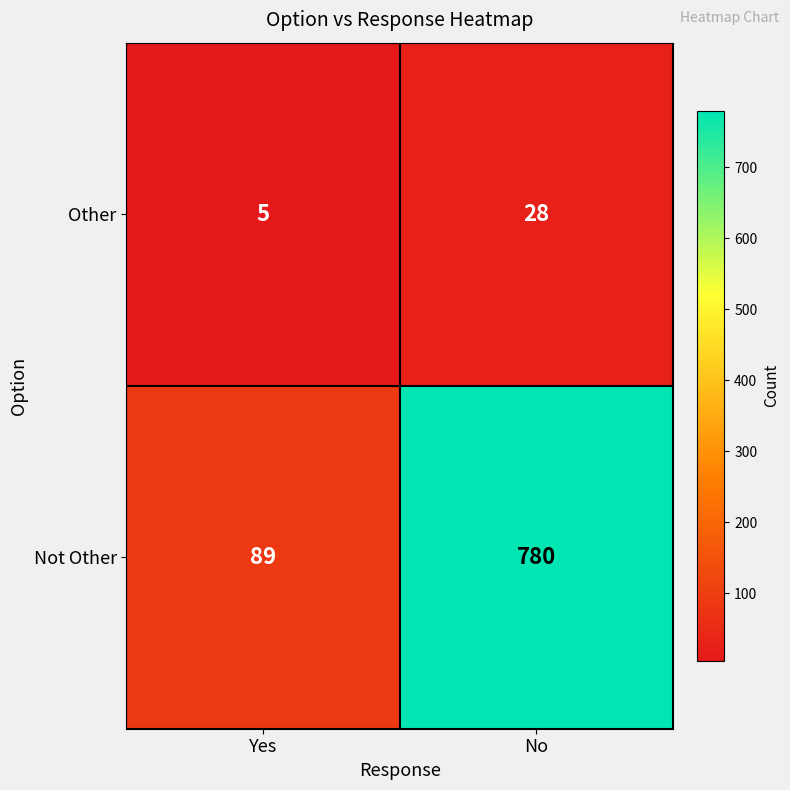

Reading left to right, transcribe all the data shown in this chart.

Other: Yes=5	No=28
Not Other: Yes=89	No=780